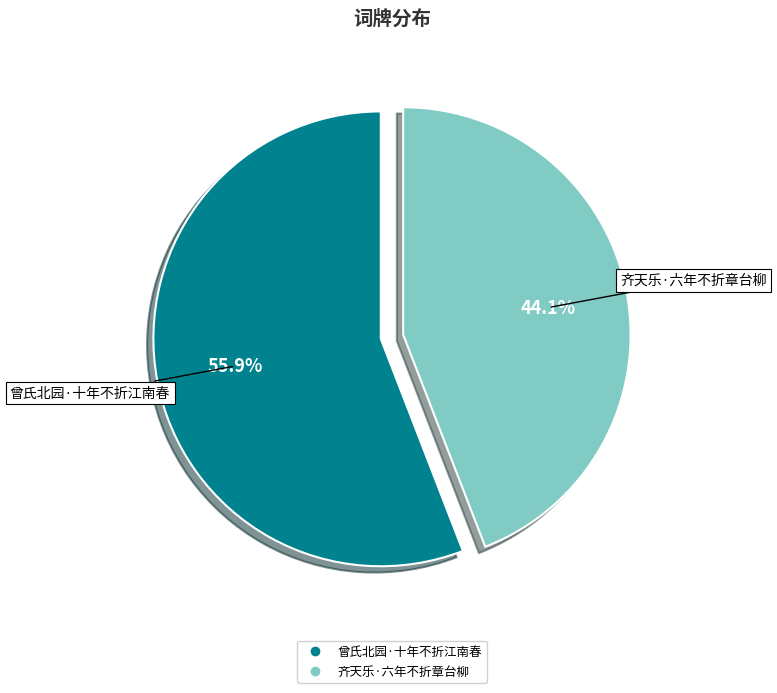

Is the sum of 齐天乐·六年不折章台柳 and 曾氏北园·十年不折江南春 greater than half?

Yes